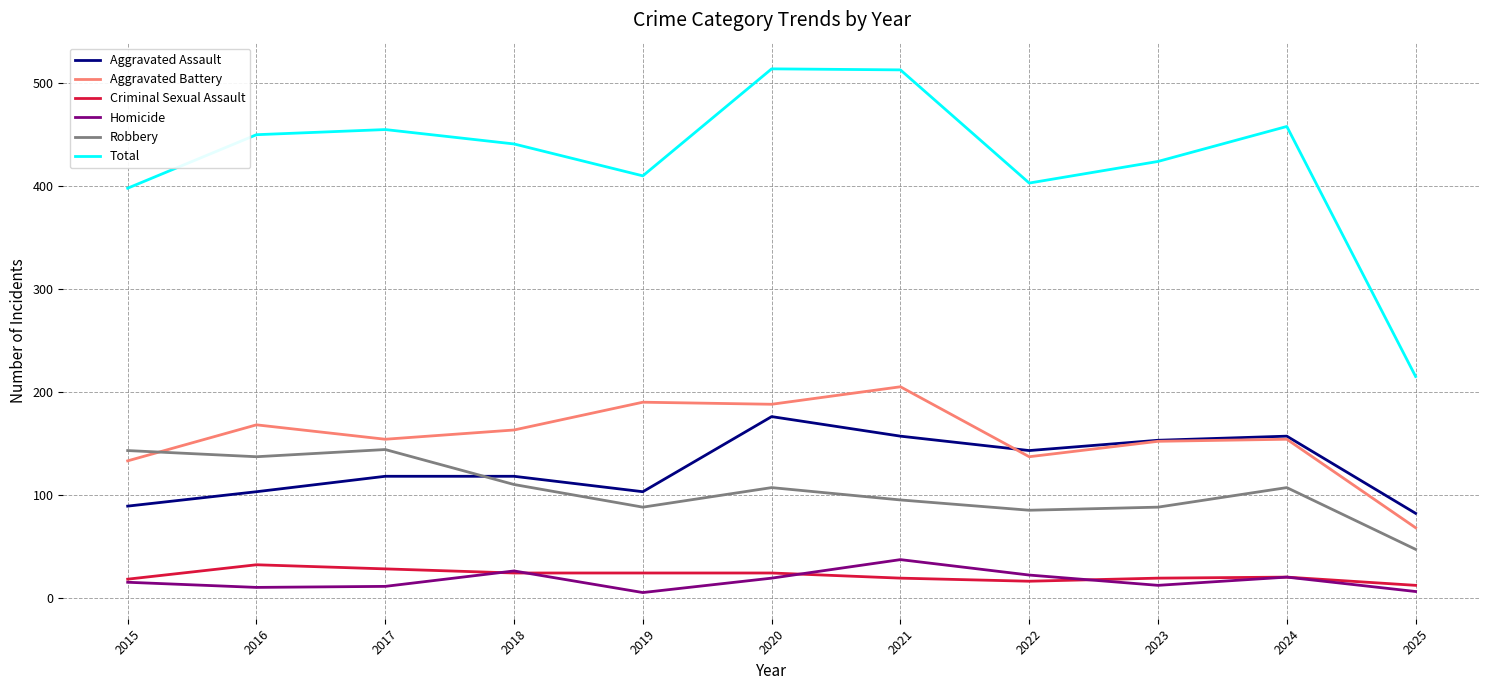

What is the greatest value displayed?

514